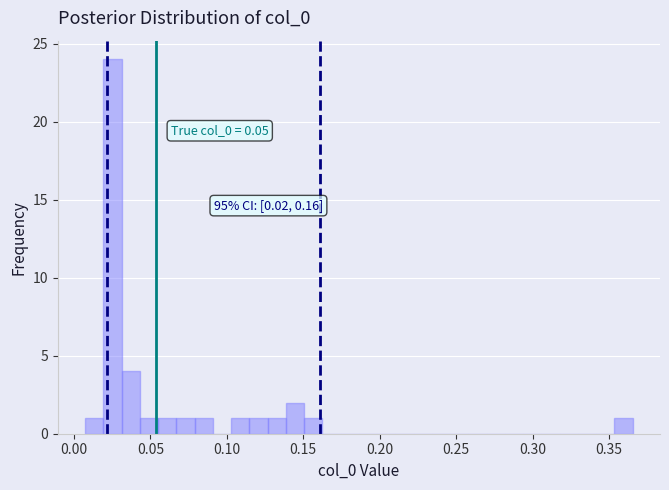

Around what value on the x-axis is the tallest bar? Give the approximate position of its centre, as read against the axis.

0.025